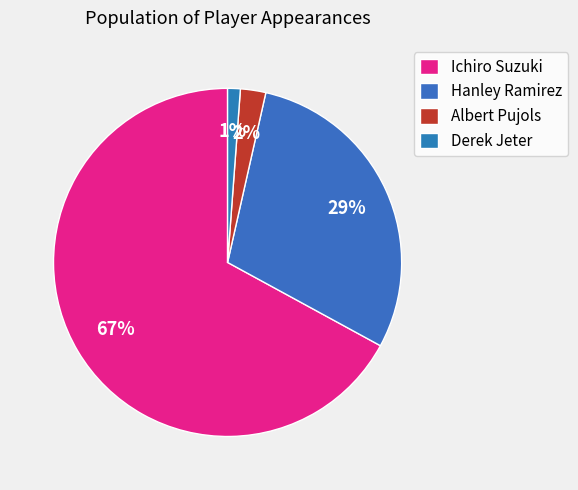

Is it true that Ichiro Suzuki is 61% of the pie?

False